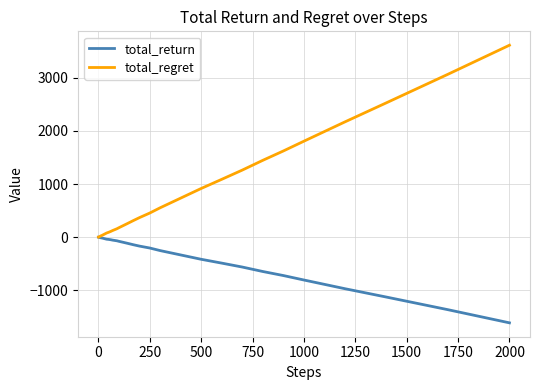

What is the maximum value for total_regret?

3612